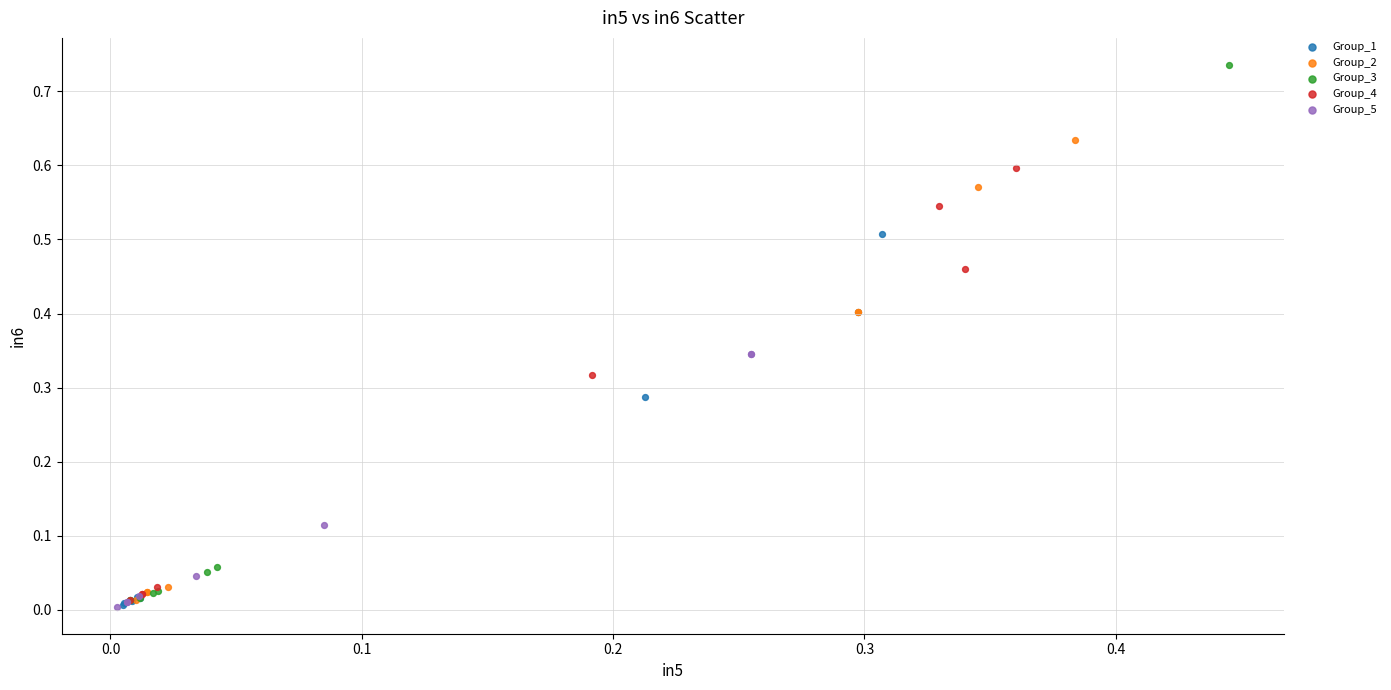

Which series has the largest Y range (max minus min)?

Group_3